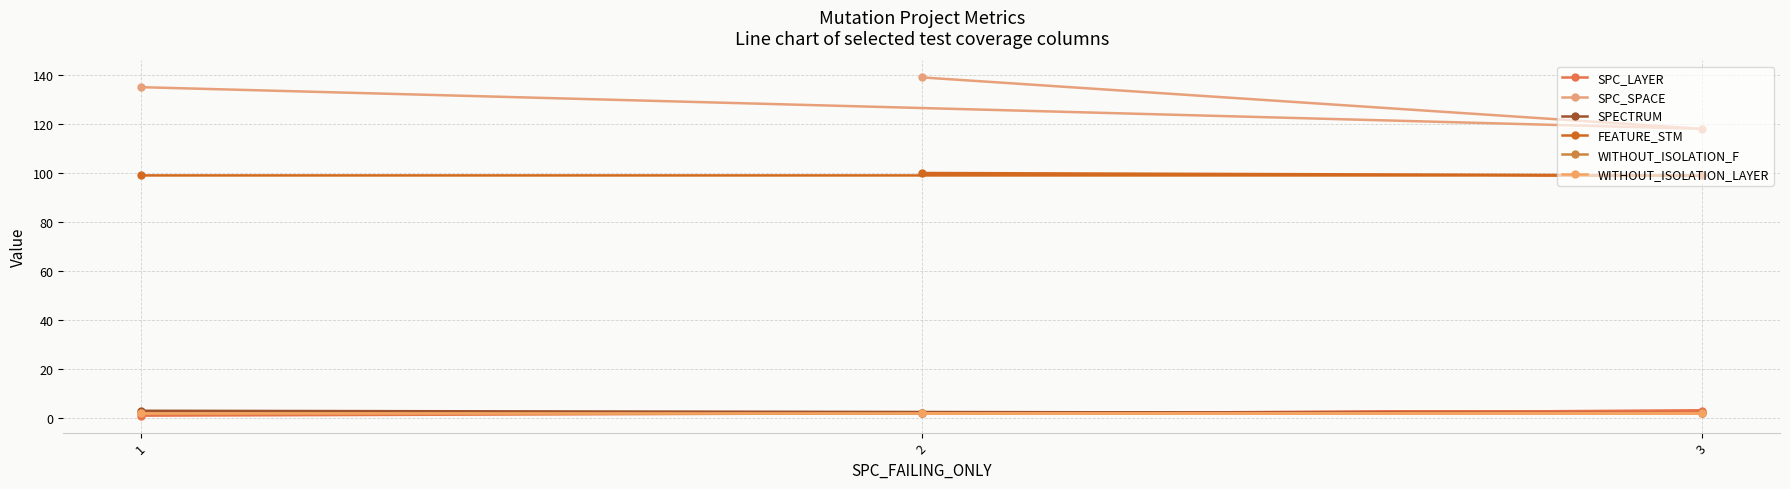

What position from the right is 1?

3